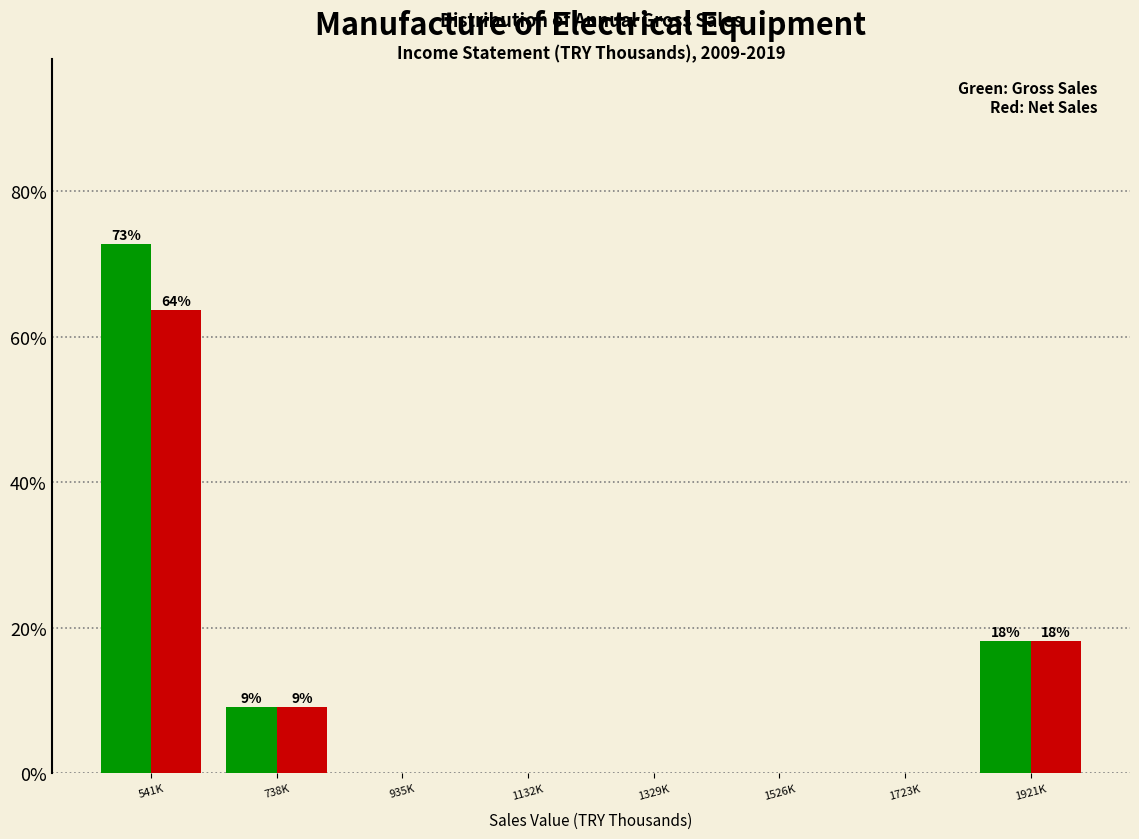

Reading left to right, extract all data points from this chart.

Gross Sales: 541K=72.7	738K=9.1	935K=0.0	1132K=0.0	1329K=0.0	1526K=0.0	1723K=0.0	1921K=18.2
Net Sales: 541K=63.6	738K=9.1	935K=0.0	1132K=0.0	1329K=0.0	1526K=0.0	1723K=0.0	1921K=18.2